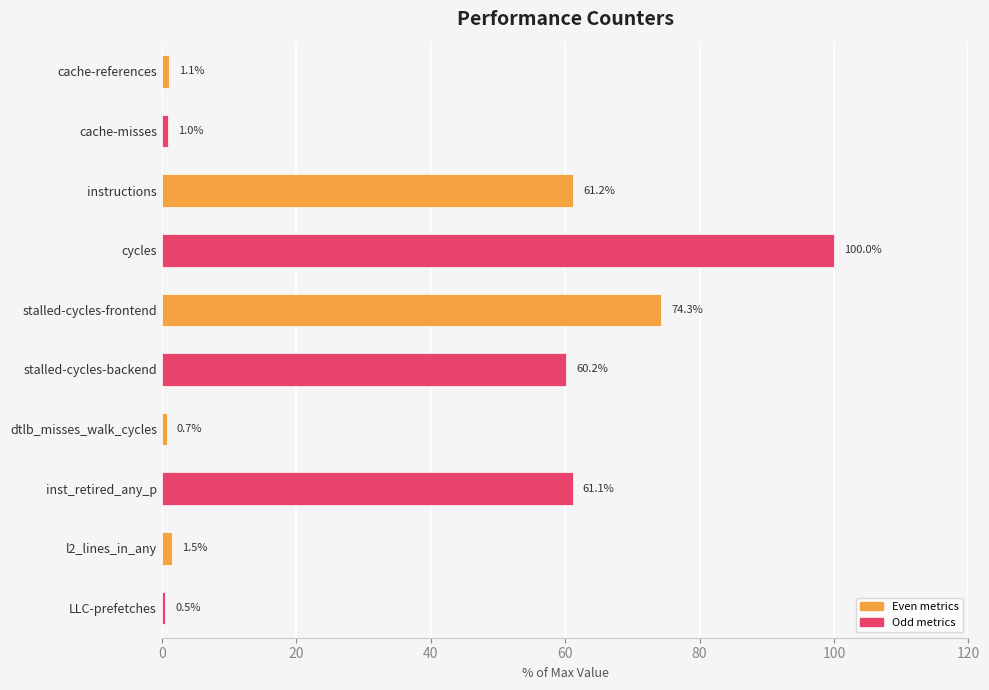

How many bars are there in total?

10